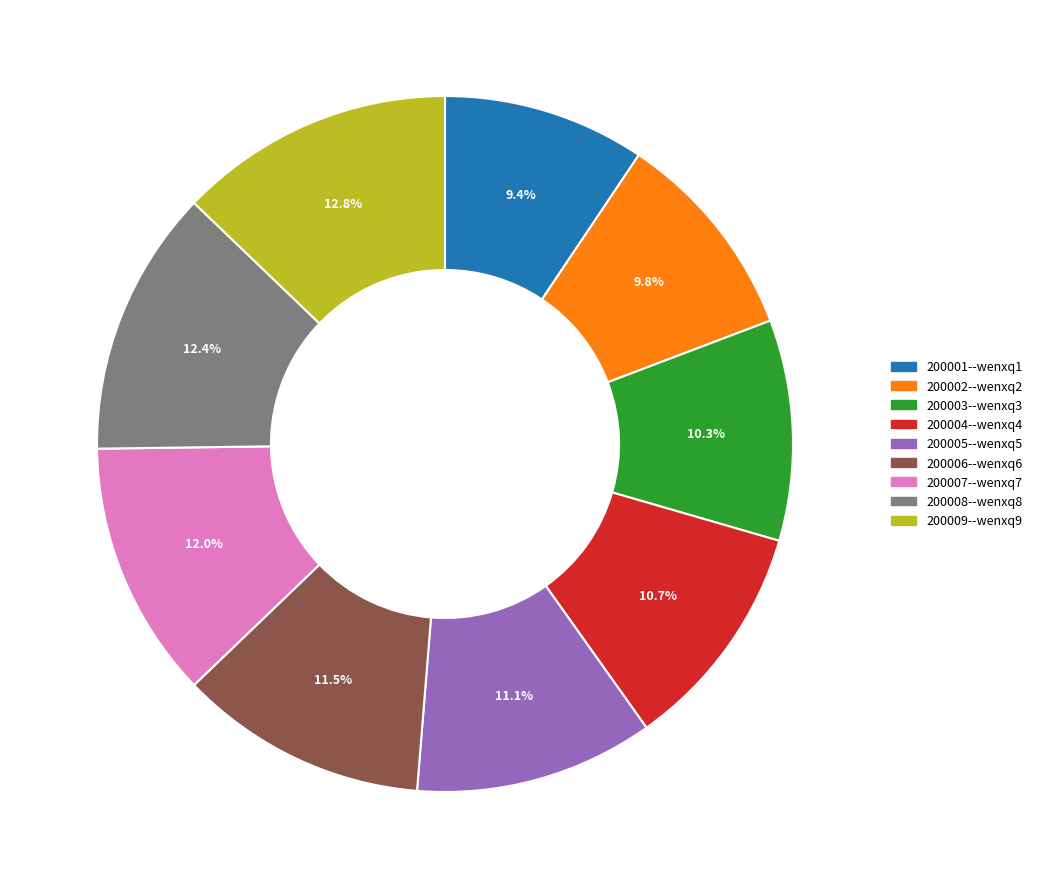

Does 200006--wenxq6 represent more than half of the total?

No